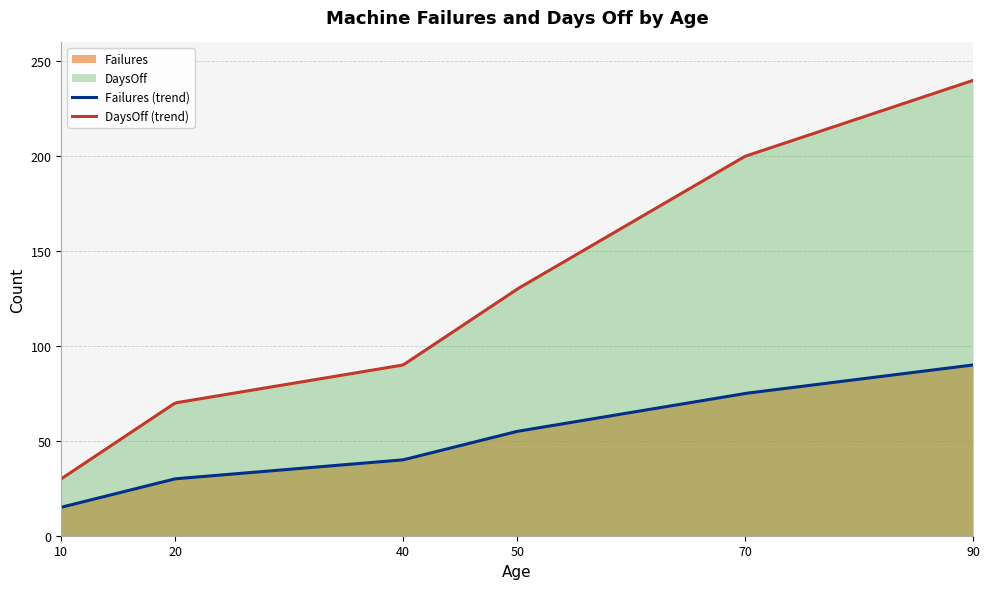

True or false: Failures and DaysOff intersect in this chart.

False